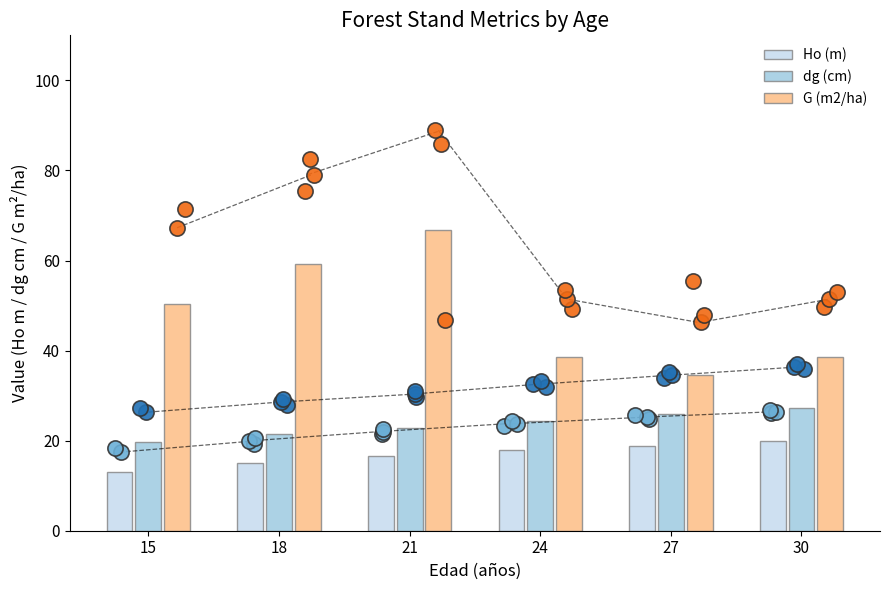

At which category is the sum across all series the highest?

21